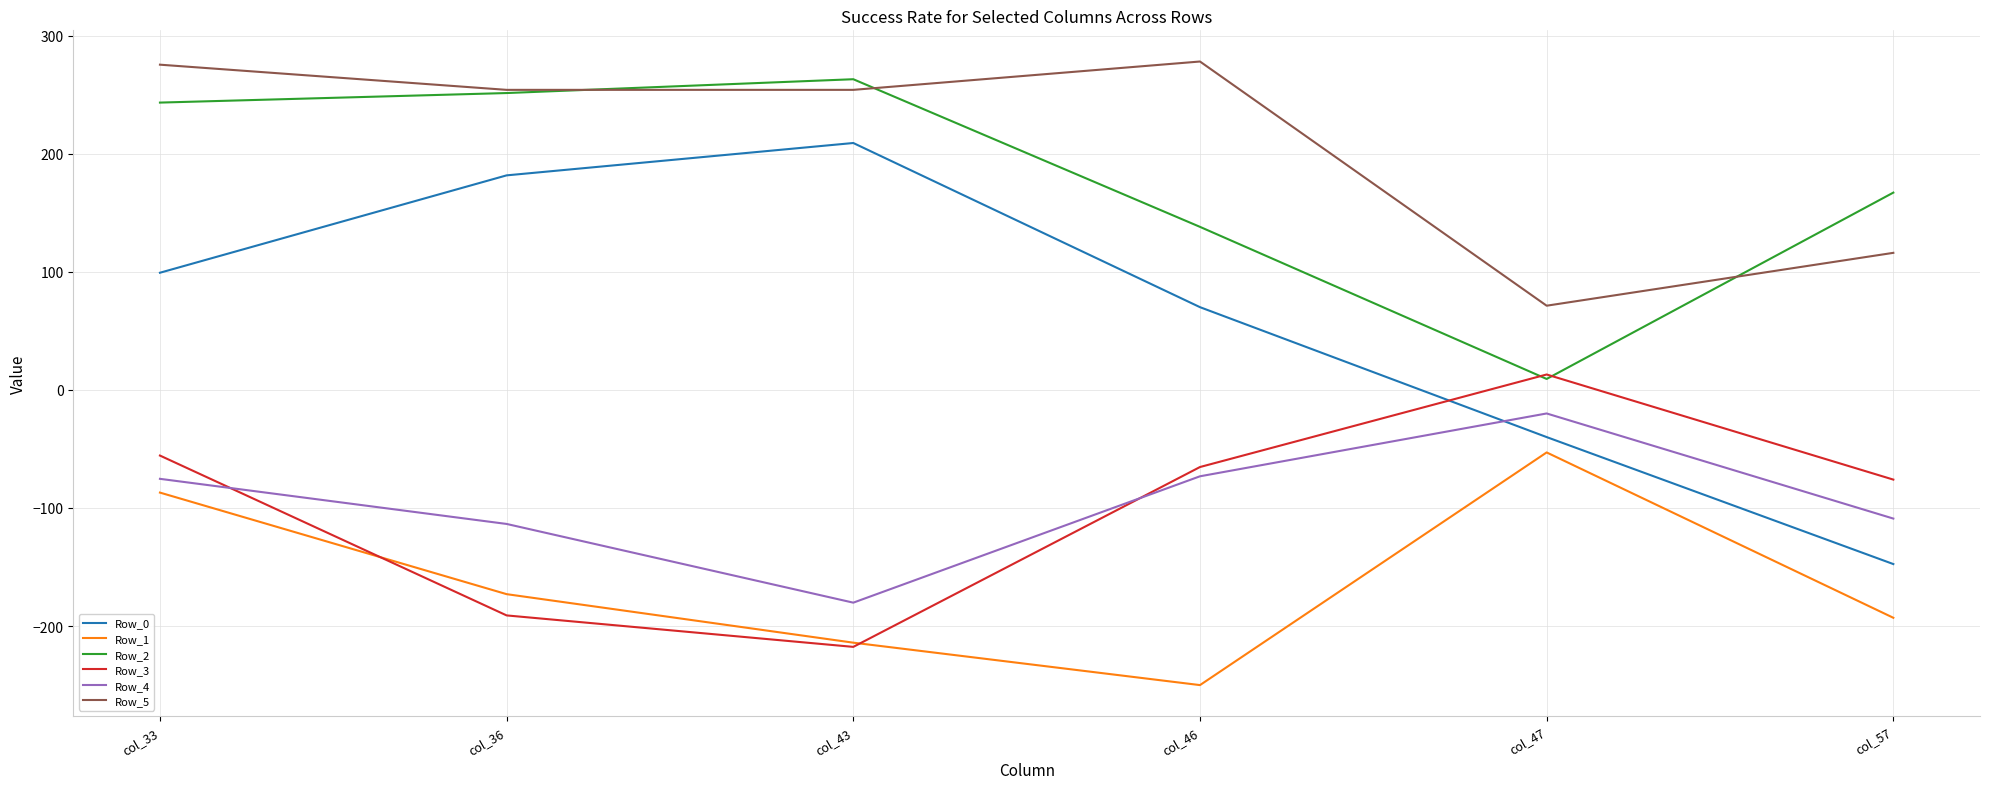

What is the difference between the highest and lowest values at col_33?

362.3